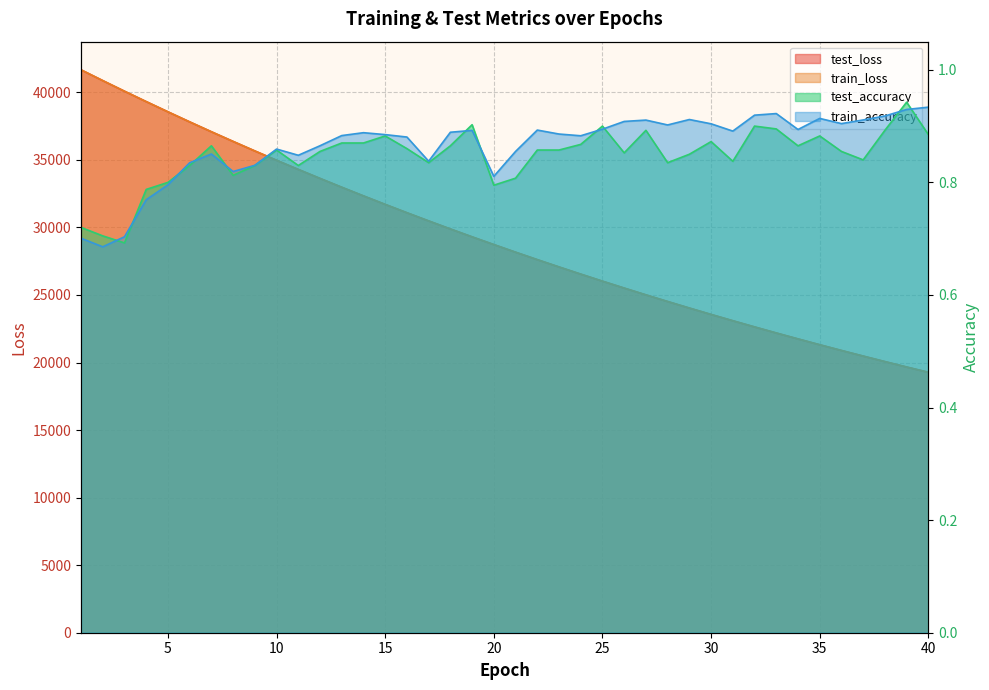

Which category has the lowest value in the test_accuracy series?

3